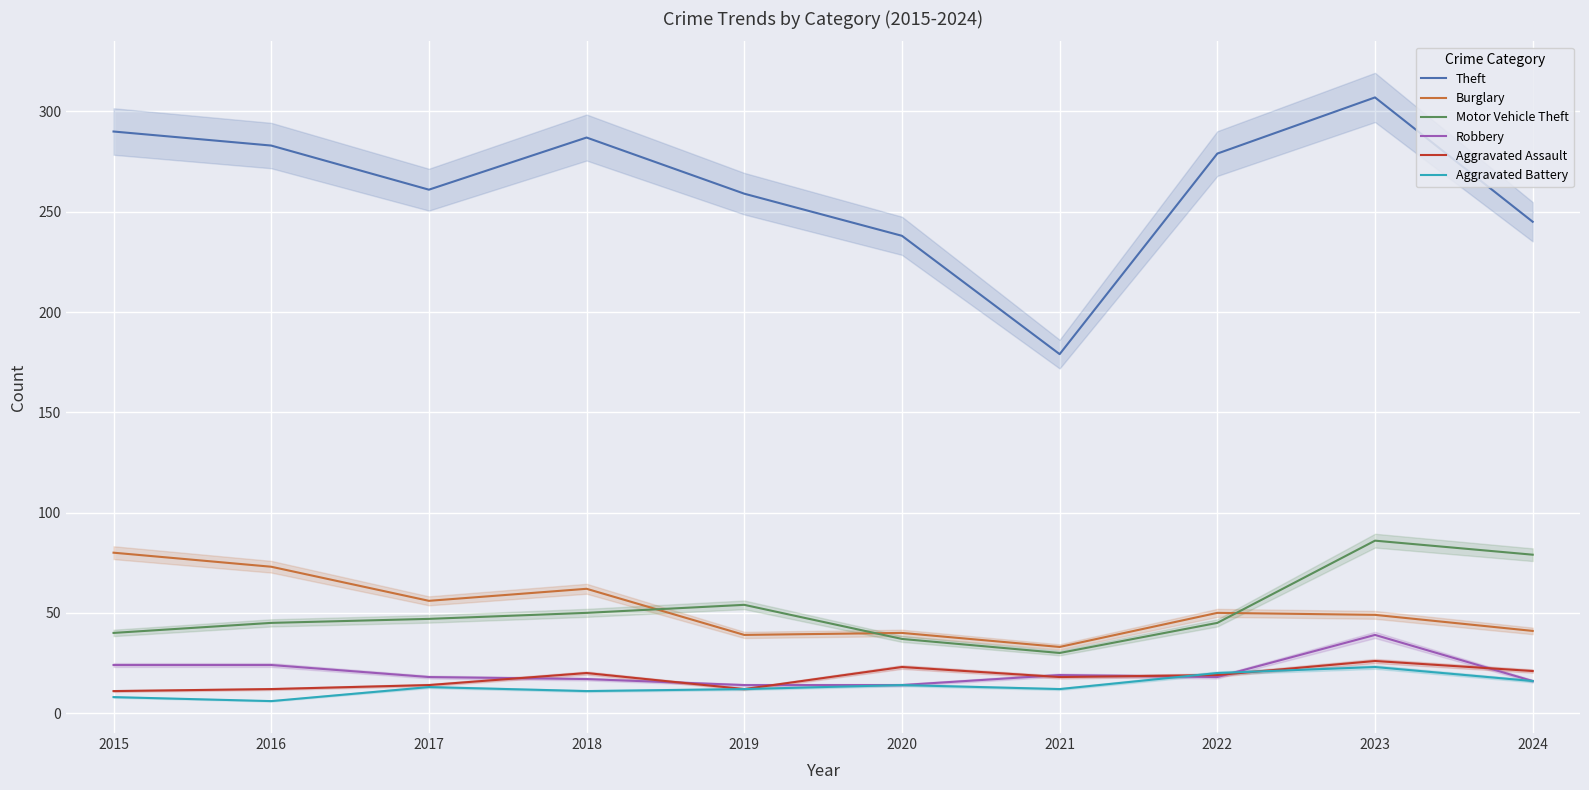

At 2020, list the series in order from smallest to largest.

Robbery, Aggravated Battery, Aggravated Assault, Motor Vehicle Theft, Burglary, Theft